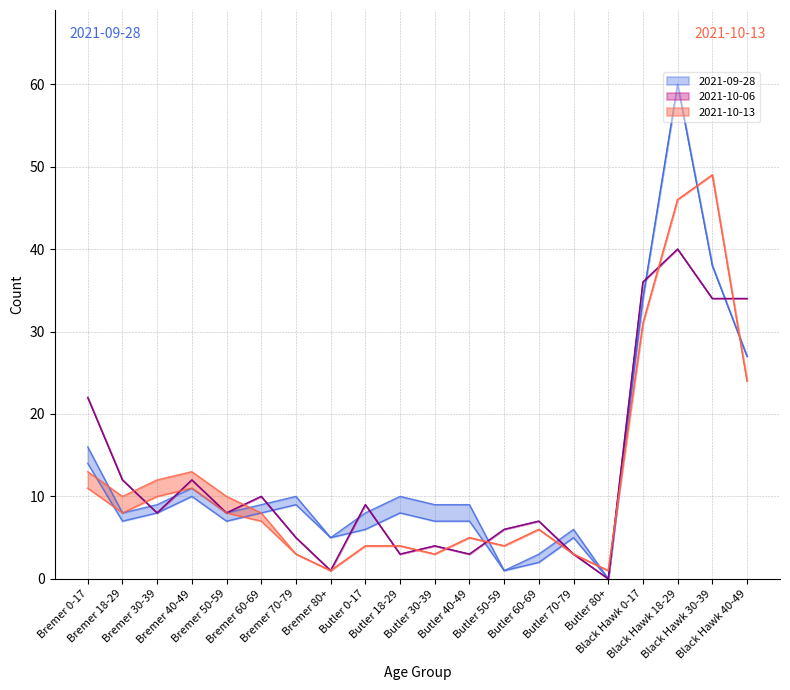

What is the label of the 15th point from the right?

Bremer 60-69